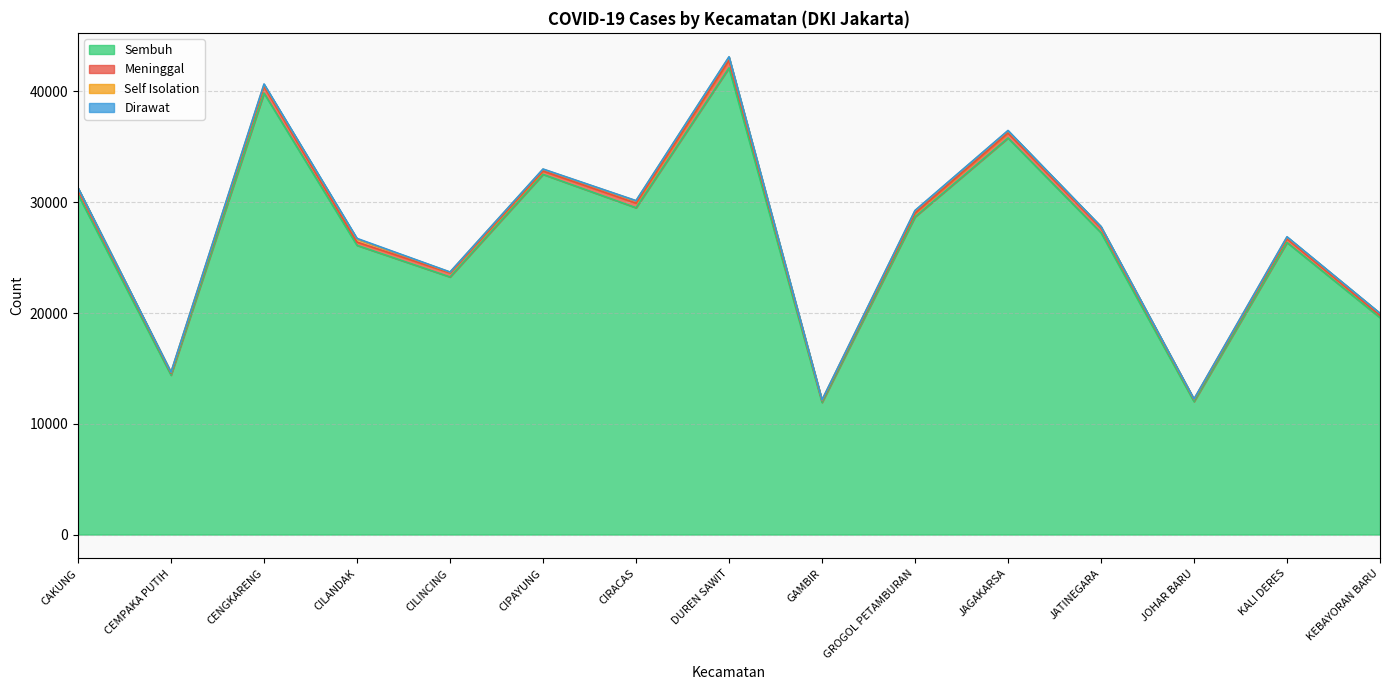

At how many categories does at least one series exceed 4428?

15